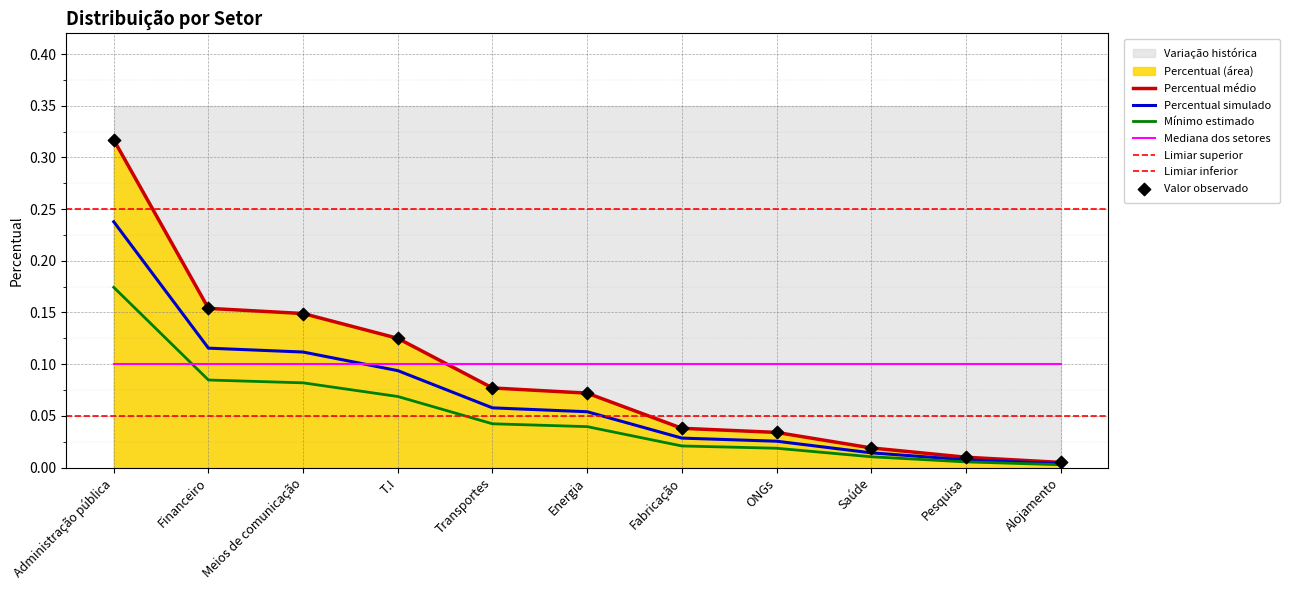

Which has a higher value, ONGs or Financeiro?

Financeiro